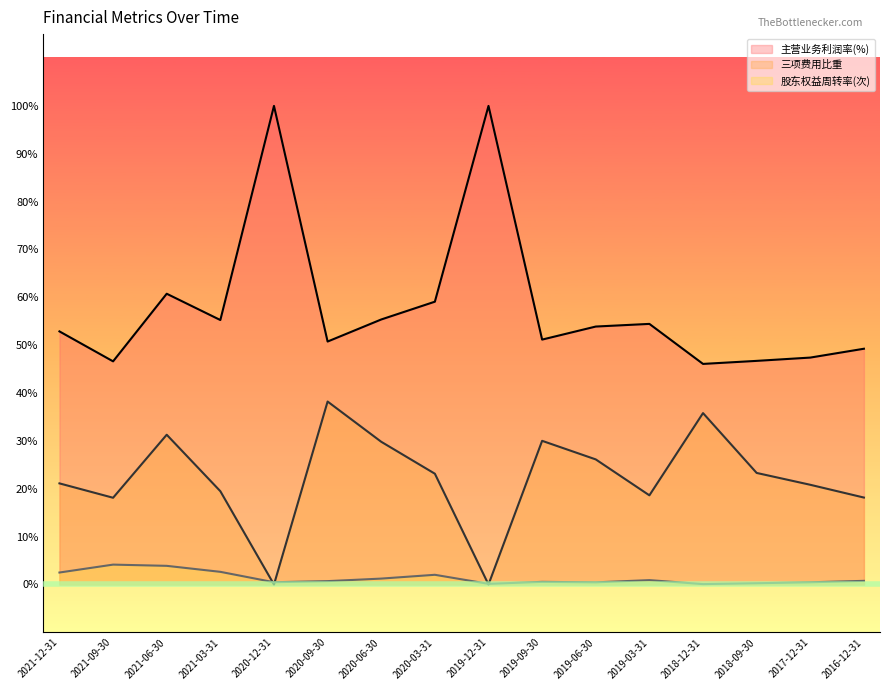

What is the sum of all 三项费用比重 values?

354.1